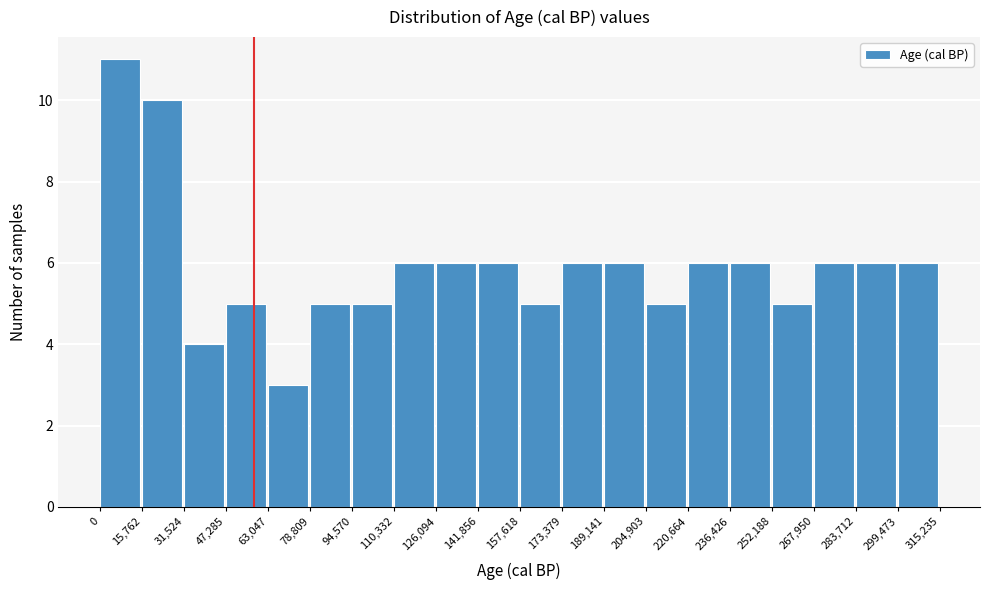

What is the height of the bar covering 47,285 to 63,047 on the x-axis? The values are not printed on the chart, so give them approximately, as read against the axis.

5